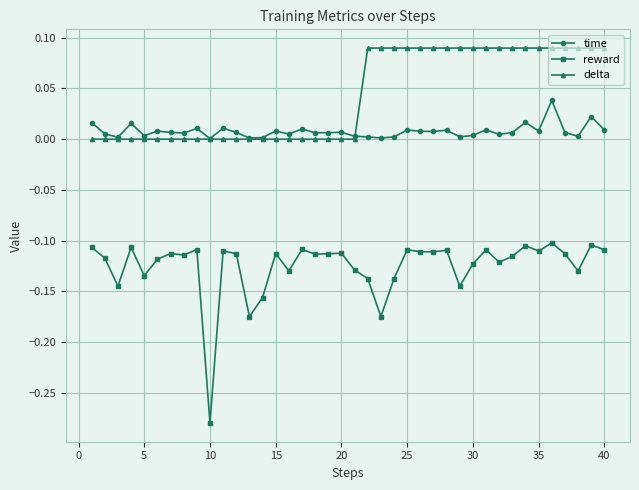

Which series has the largest total across all categories?

delta